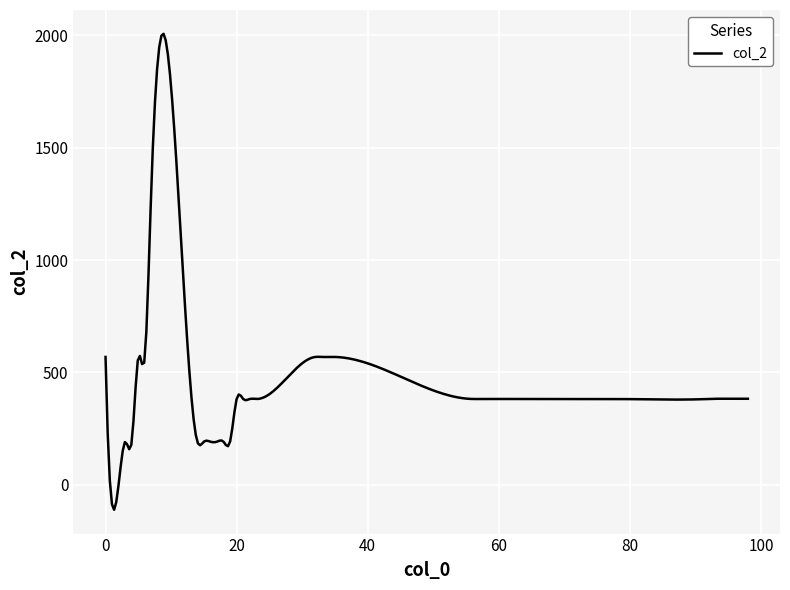

What is the difference between the maximum and minimum values?

2117.7